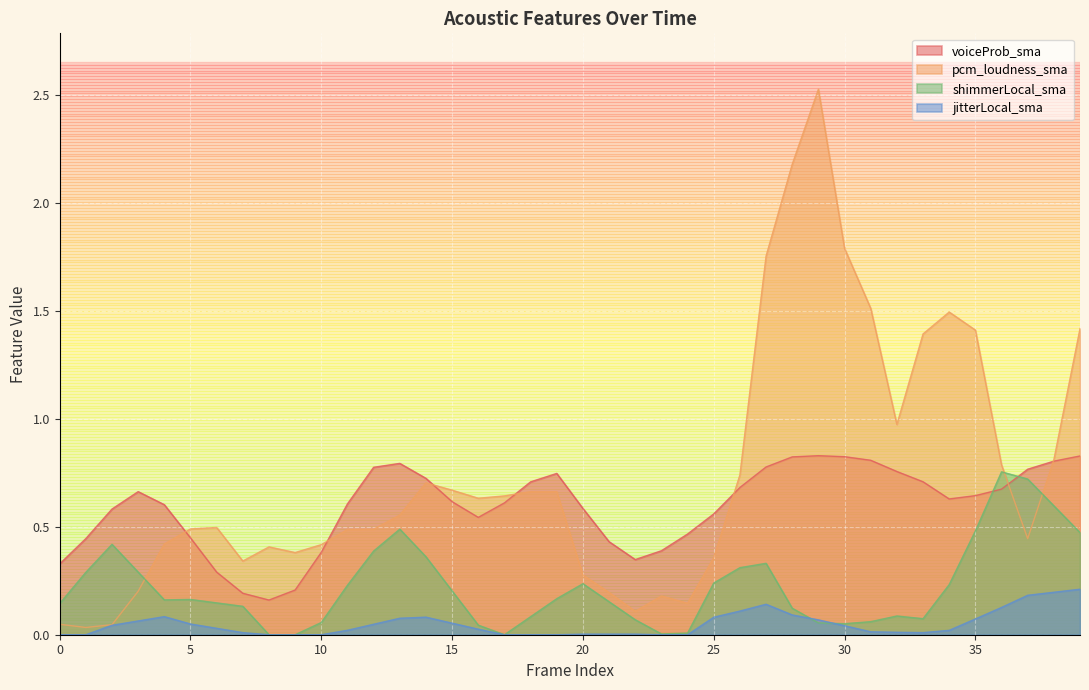

At how many categories does at least one series exceed 0?

40